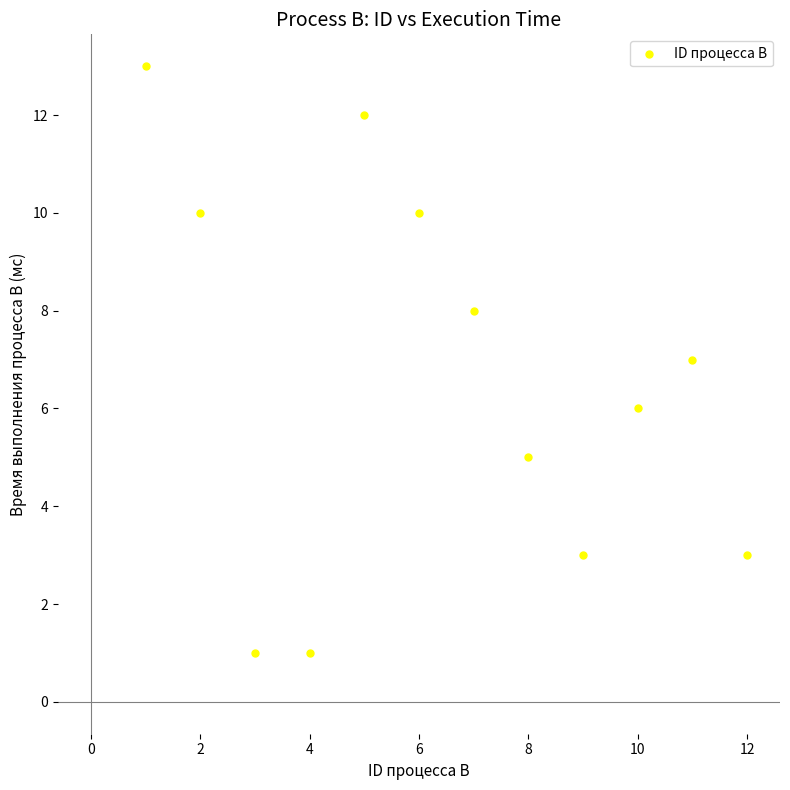

What is the range of Y values (max minus min)?

12